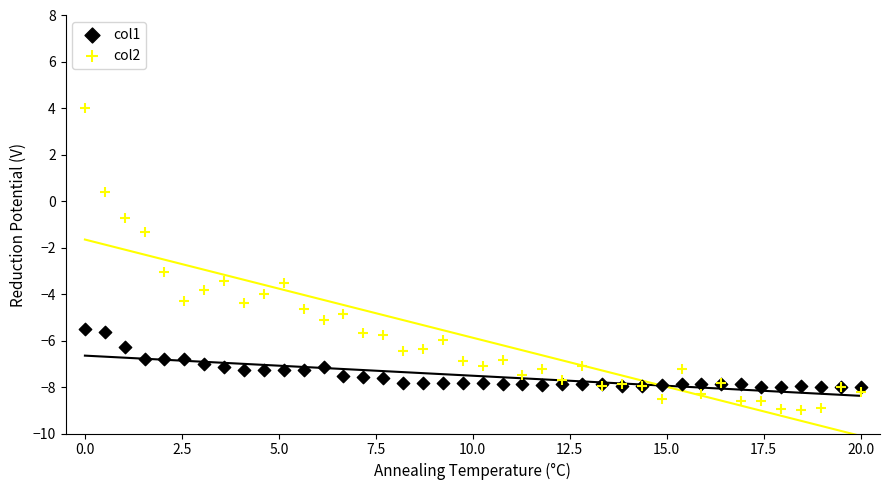

Across all series, what Y value is closest to -2?

-1.3